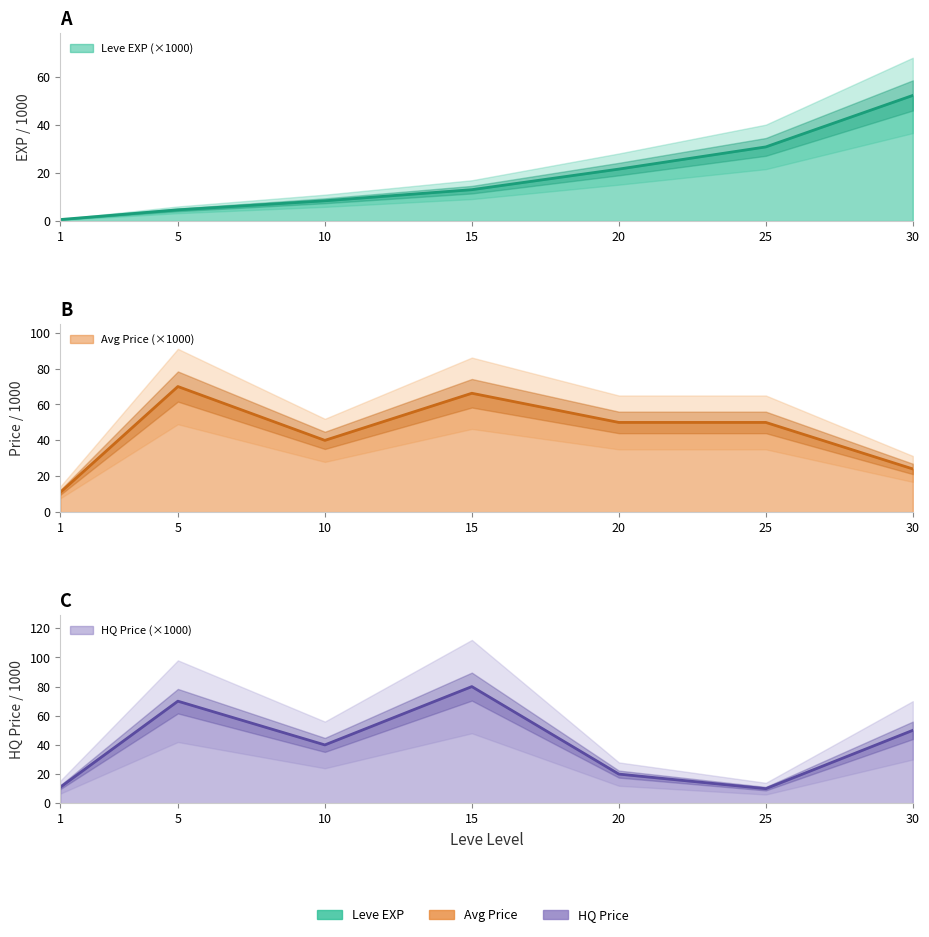

How many lines are shown in the chart?

3